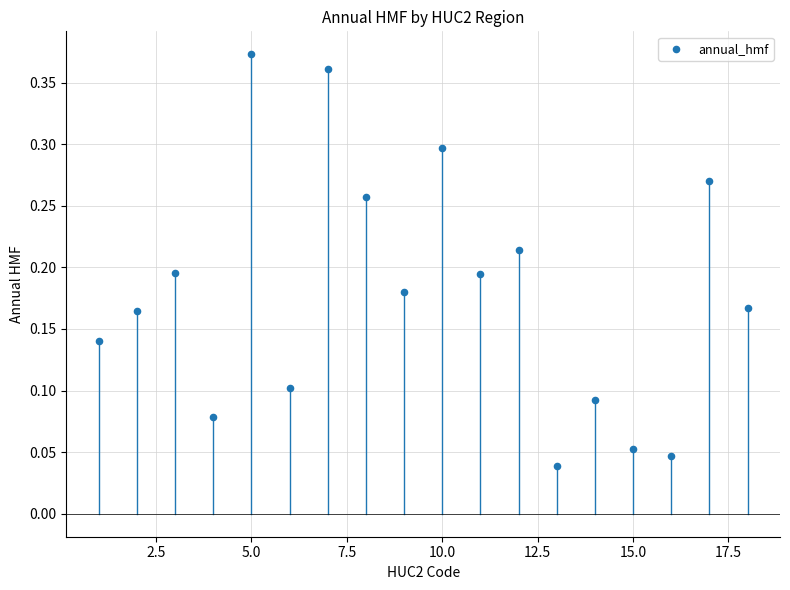

What is the range of X values (max minus min)?

17.0